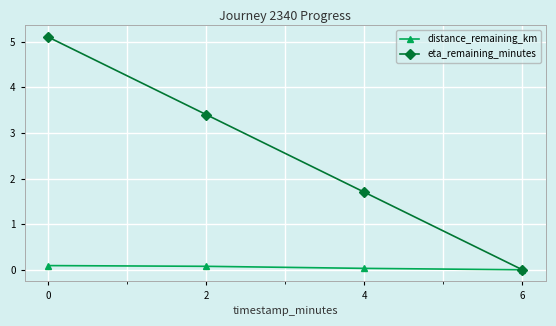

What is the sum of the eta_remaining_minutes values at 4 and 2?

5.1